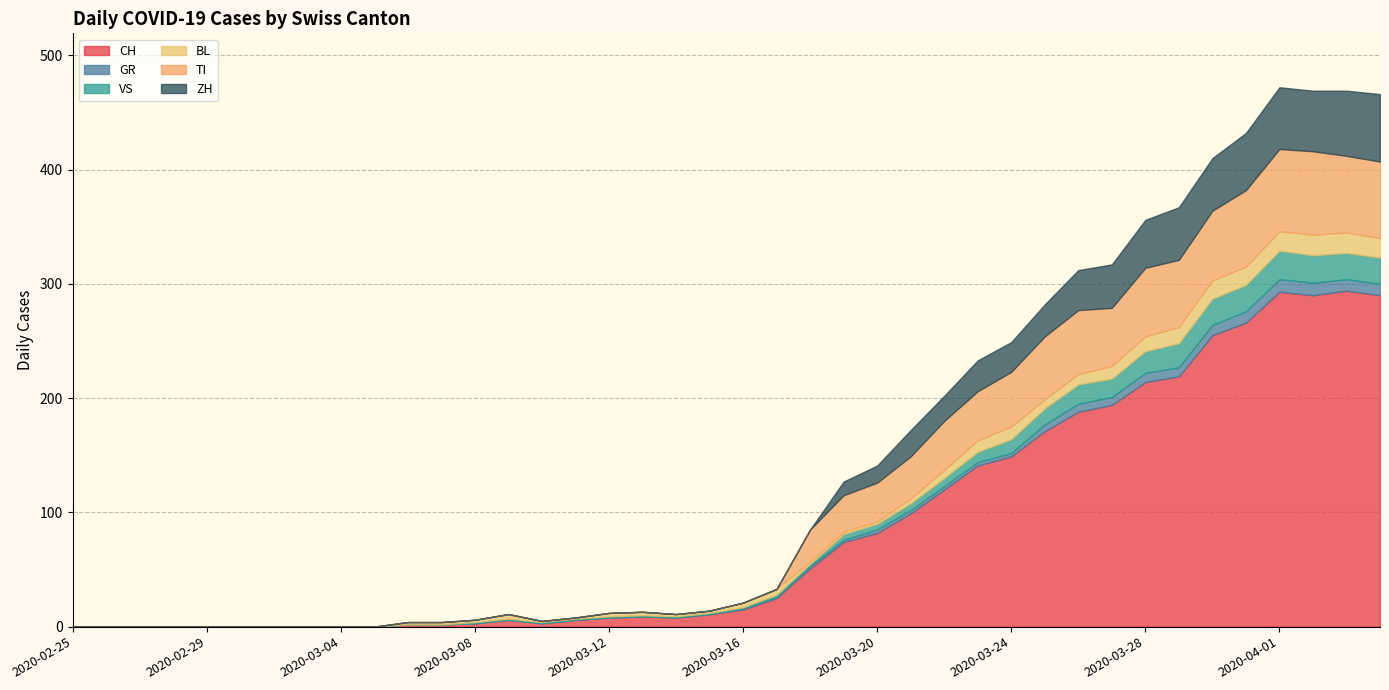

After their last crossing, which series has the higher values: BL or GR?

BL